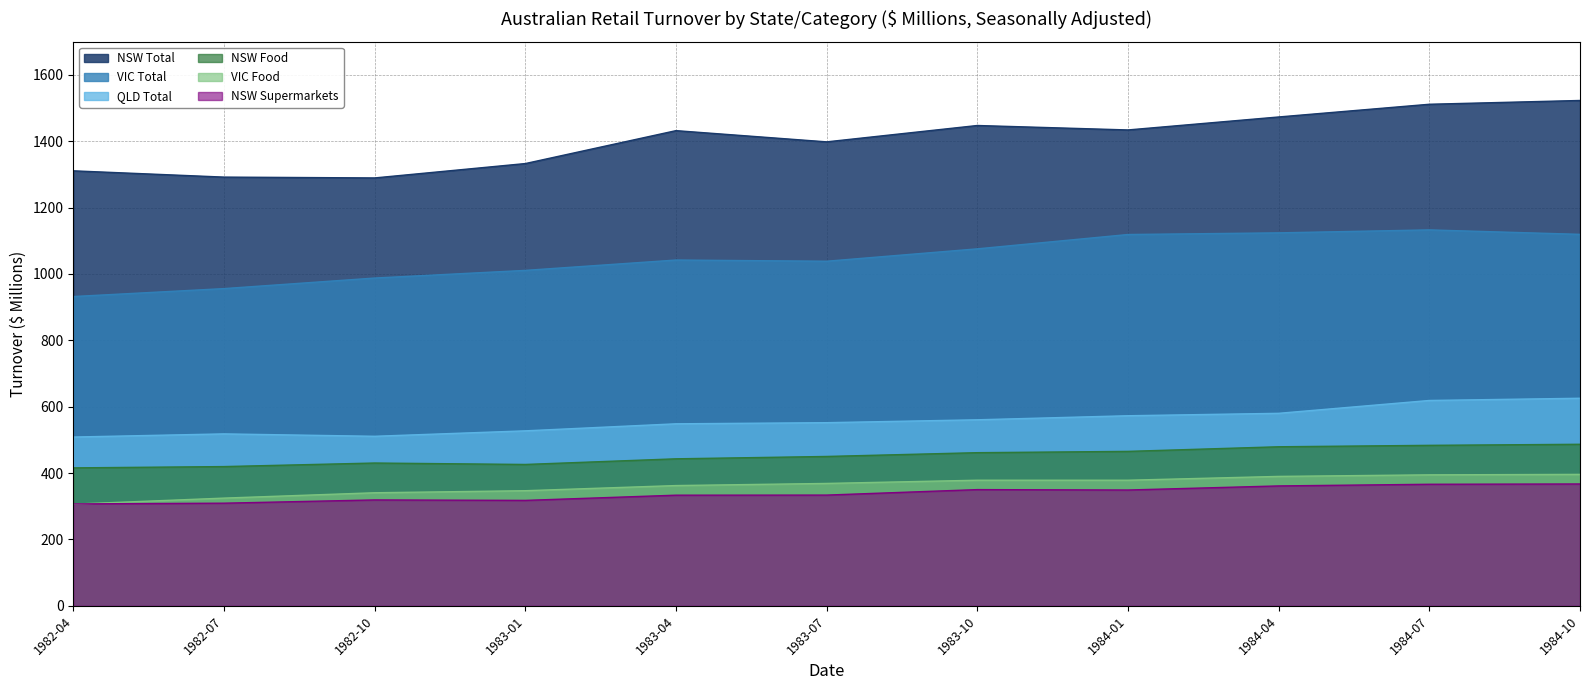

True or false: VIC Food has a value of 394.7 at 1984-07.

True